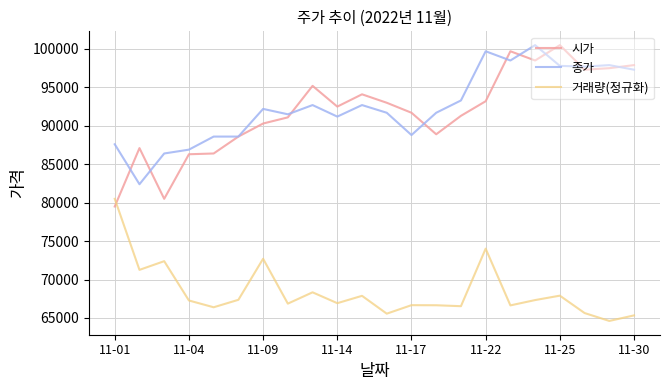

True or false: 종가 and 거래량(정규화) cross at least once.

False